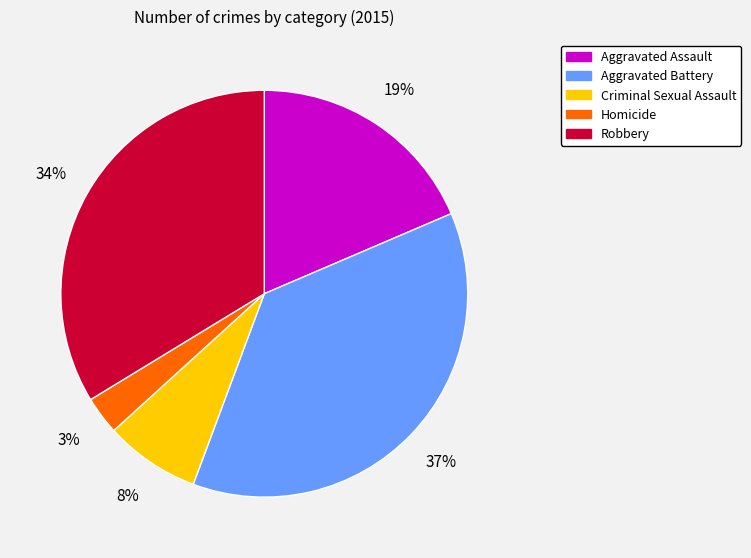

Is there a majority slice in this chart?

No